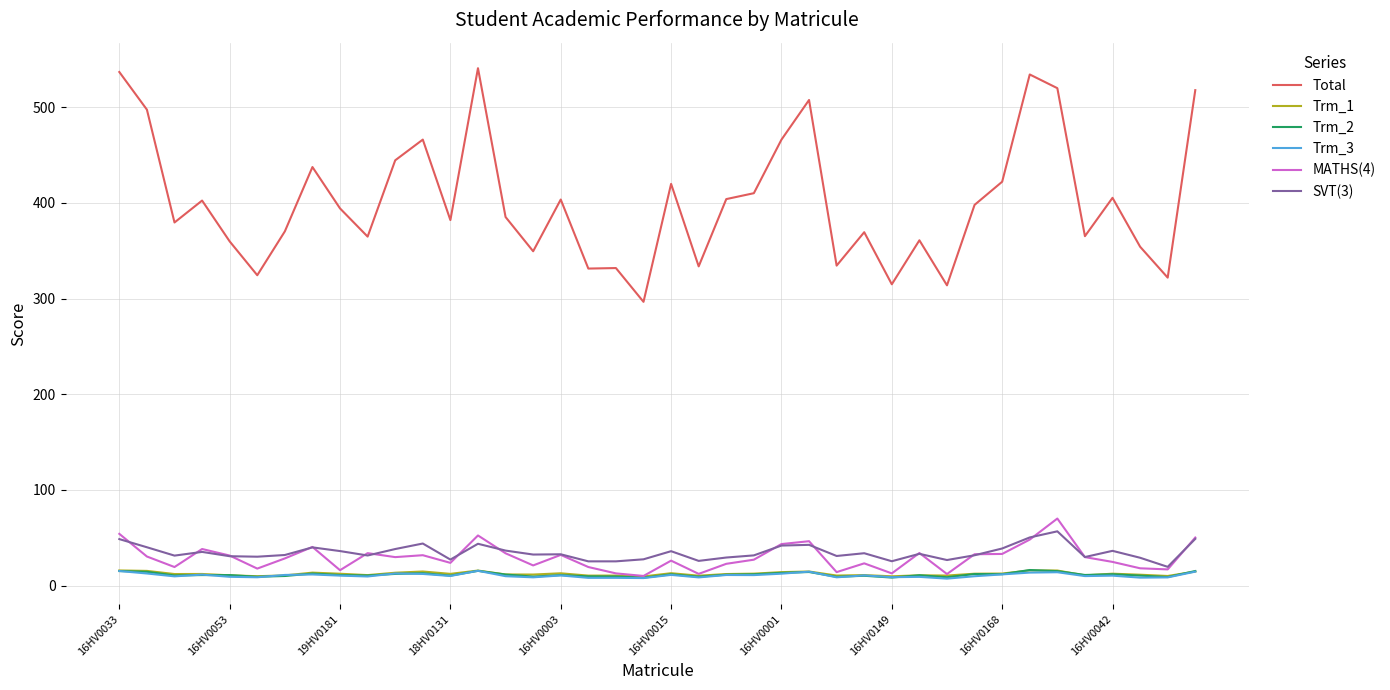

At how many categories does at least one series exceed 241?

40